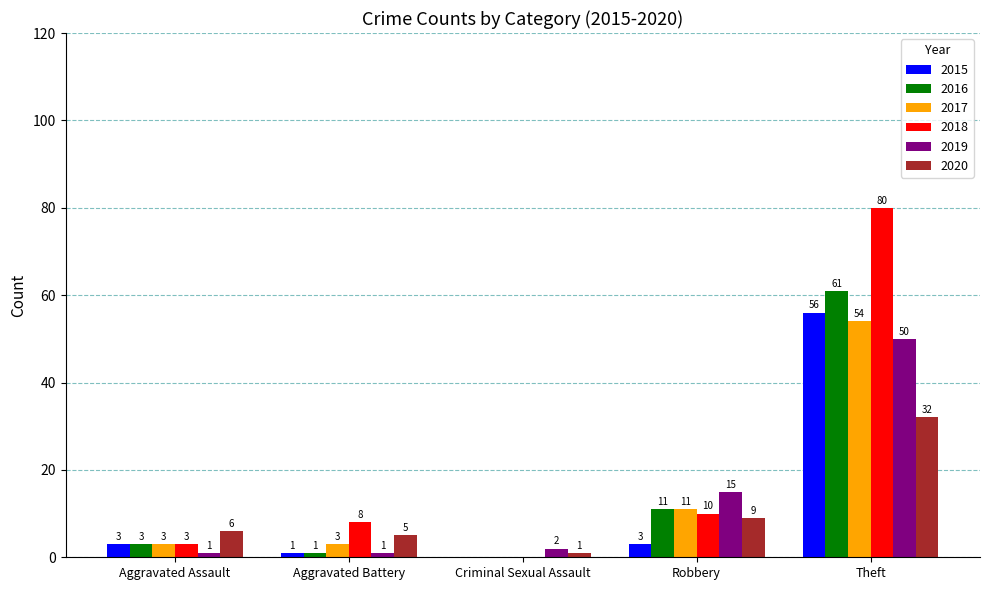

Is it true that 2019 equals 50 at Theft?

True